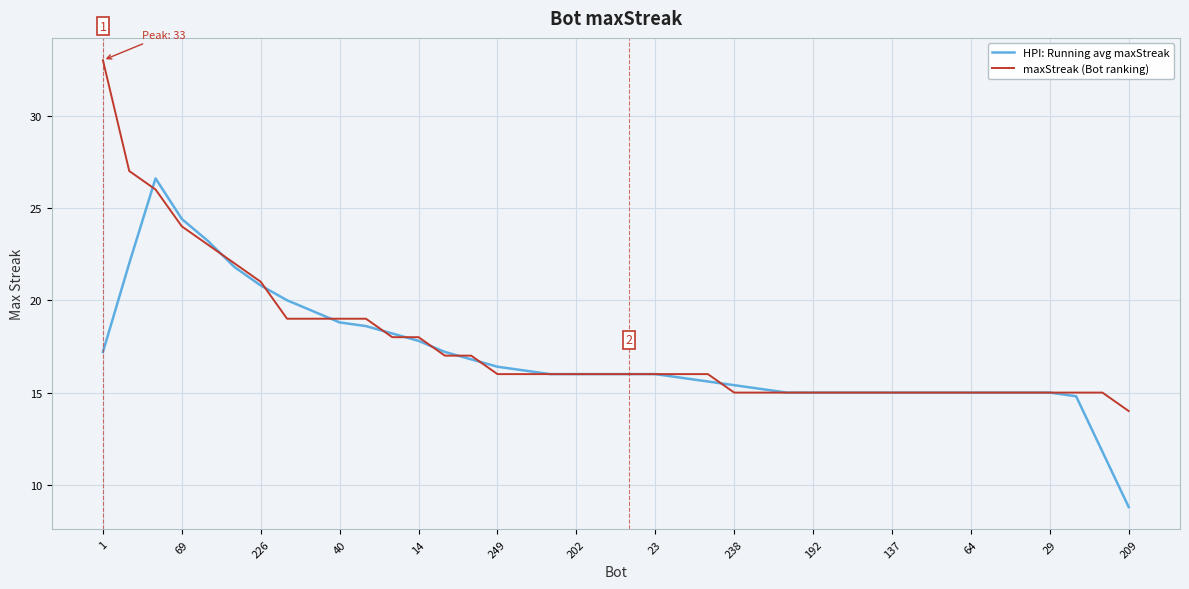

Count the number of categories in the chart.

40